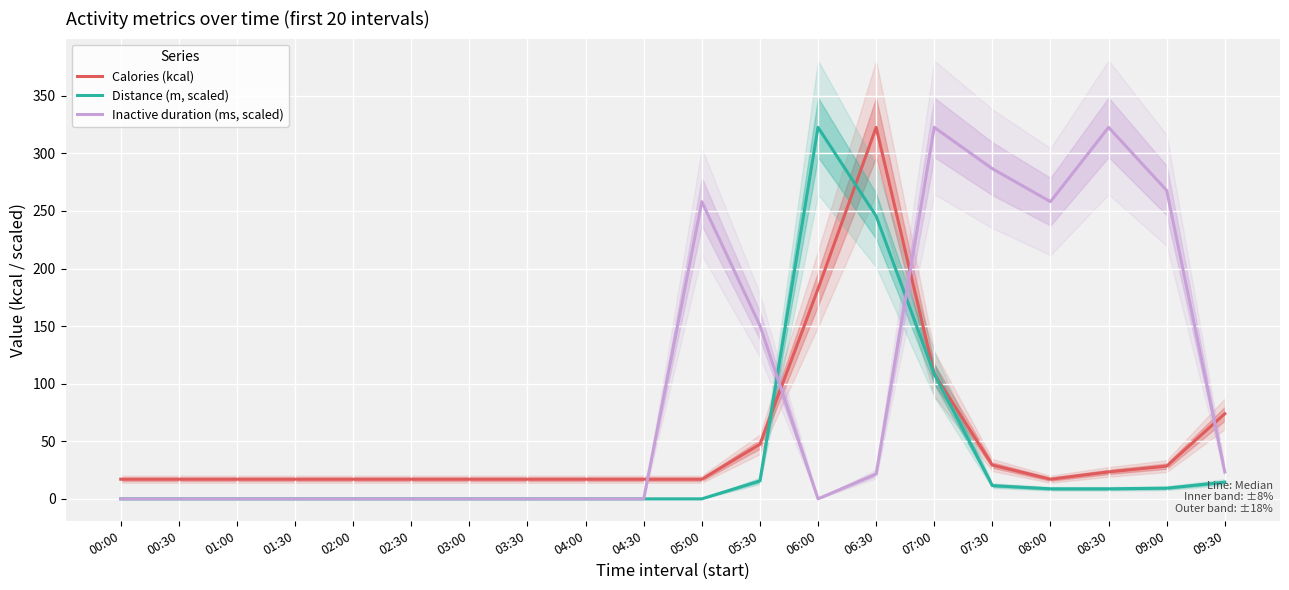

The value of Calories (kcal) at 04:30 is 24.4. True or false?

False